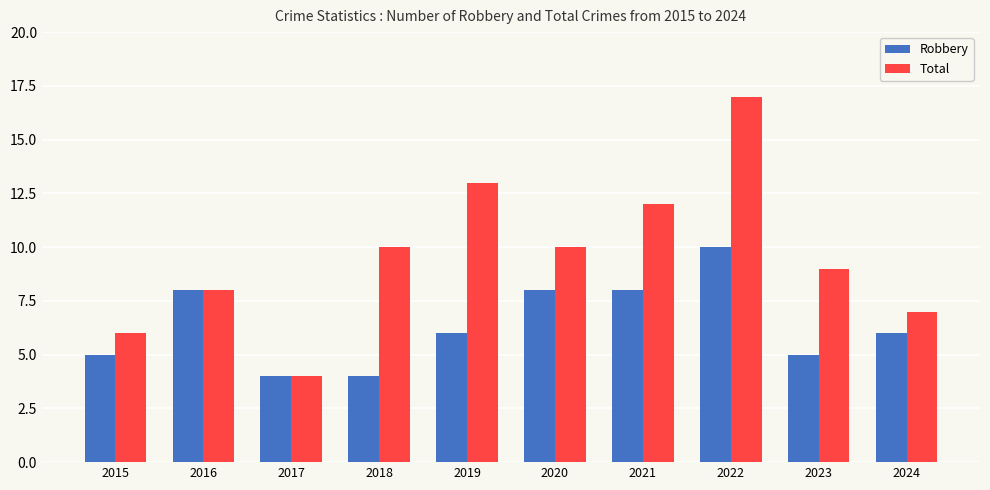

What is the sum of the Robbery values at 2020 and 2015?

13